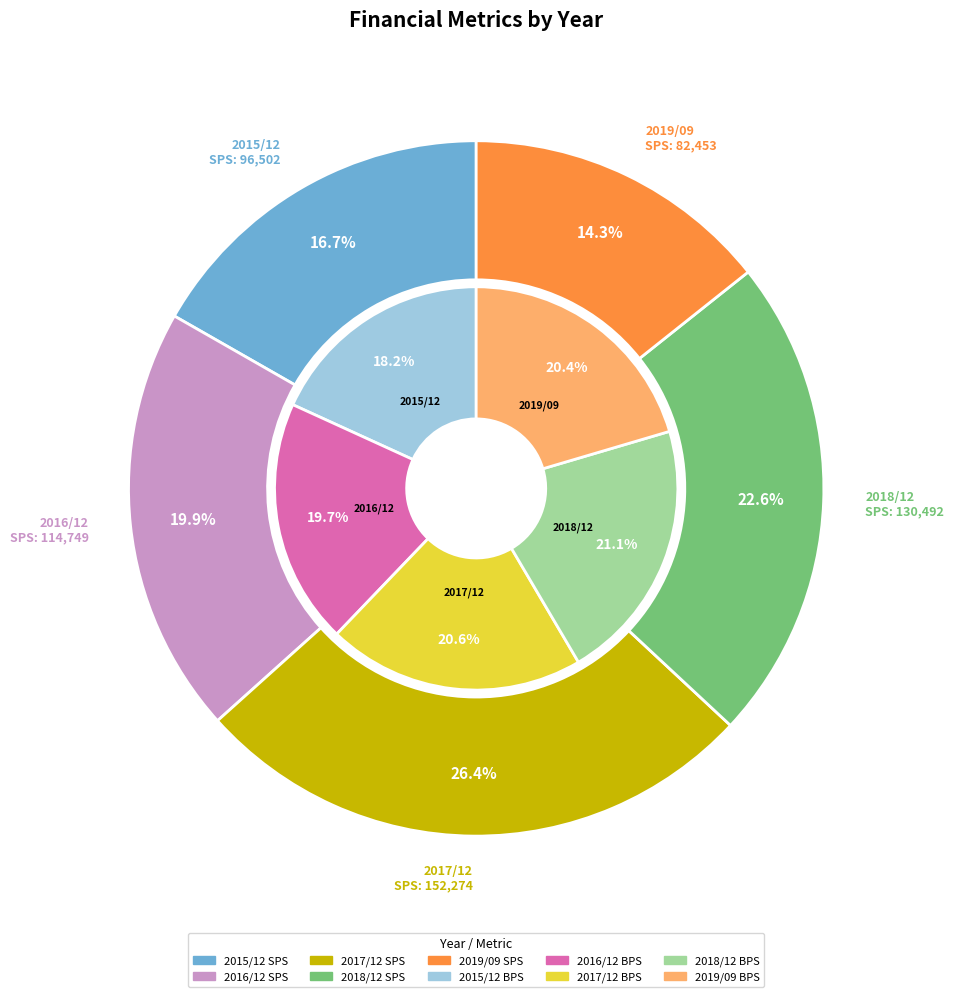

Which has a higher value, 2018/12 or 2019/09?

2018/12